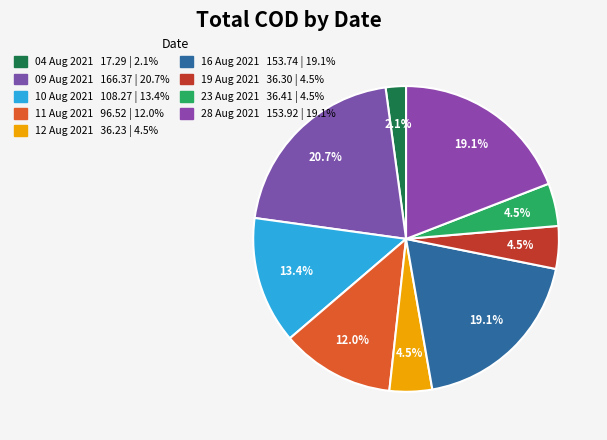

To the nearest percent, what portion does 23 Aug 2021 represent?

5%